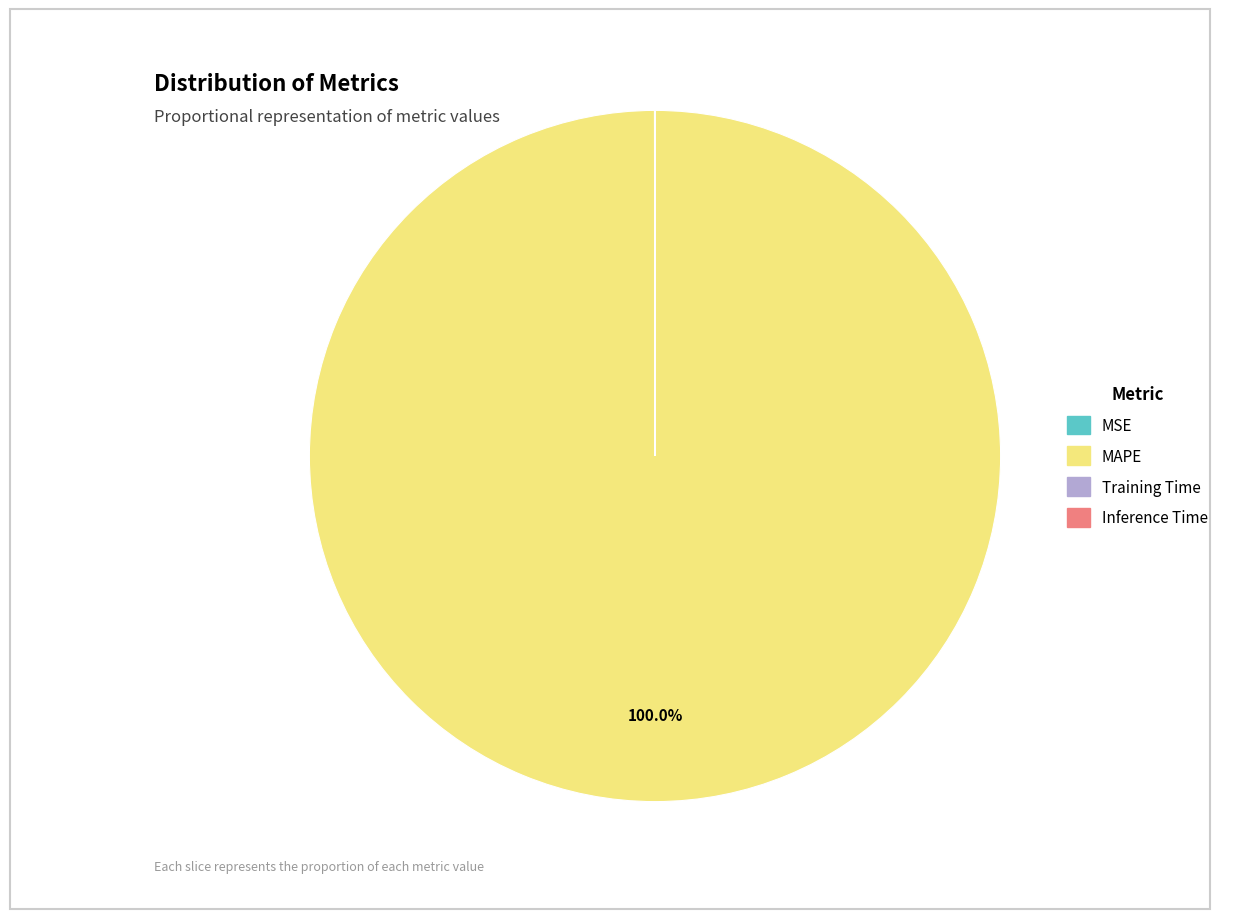

Does any single category account for the majority?

Yes